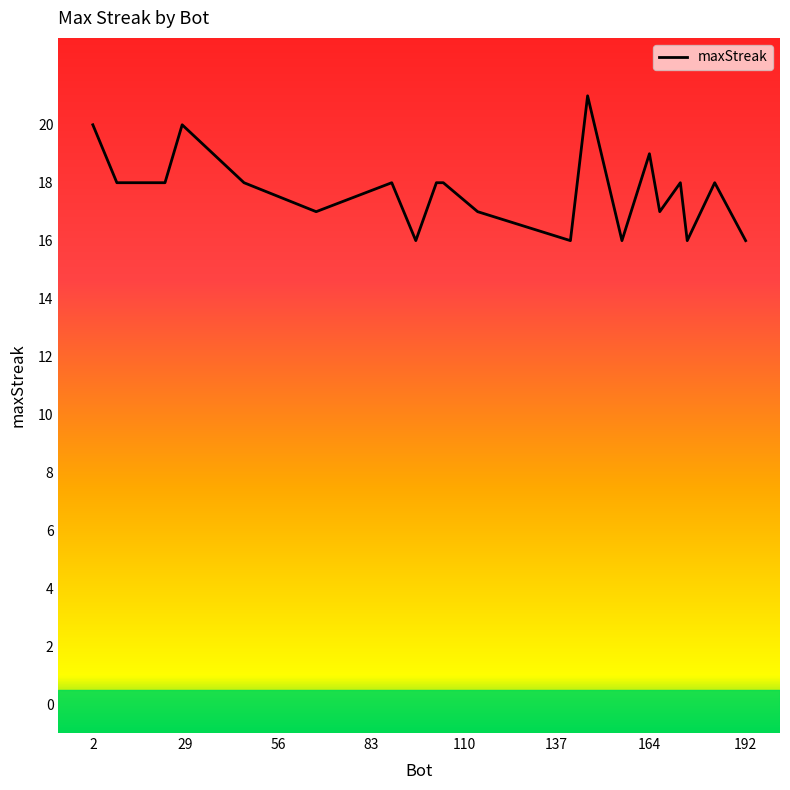

How many values are between 17 and 18?

11